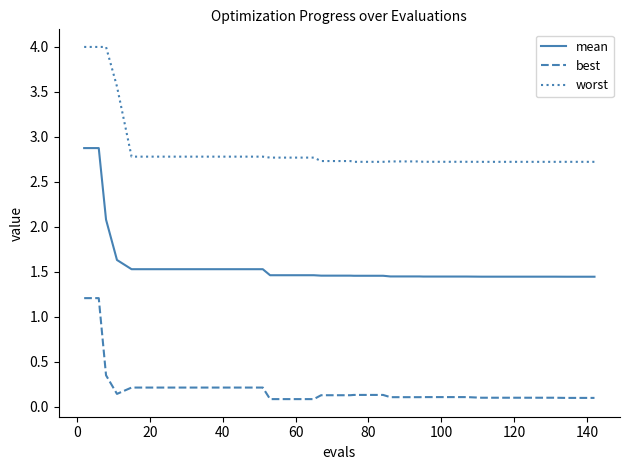

What are all the series names shown in the legend?

mean, best, worst